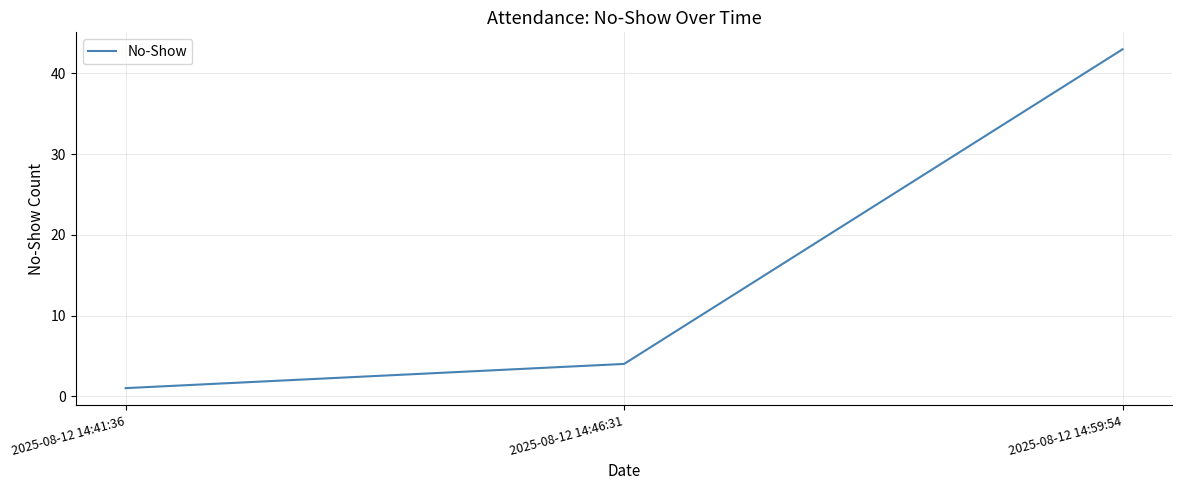

True or false: the data shows 4 at 2025-08-12 14:46:31.

True